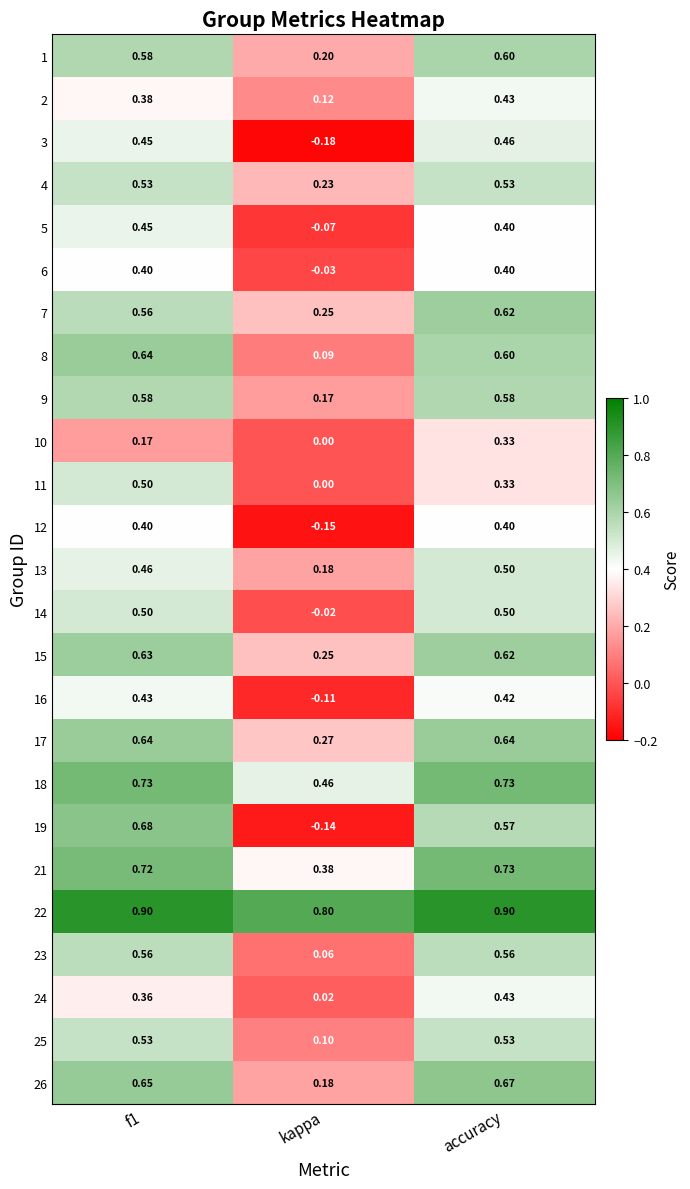

What is the total value across all series at kappa?

3.1